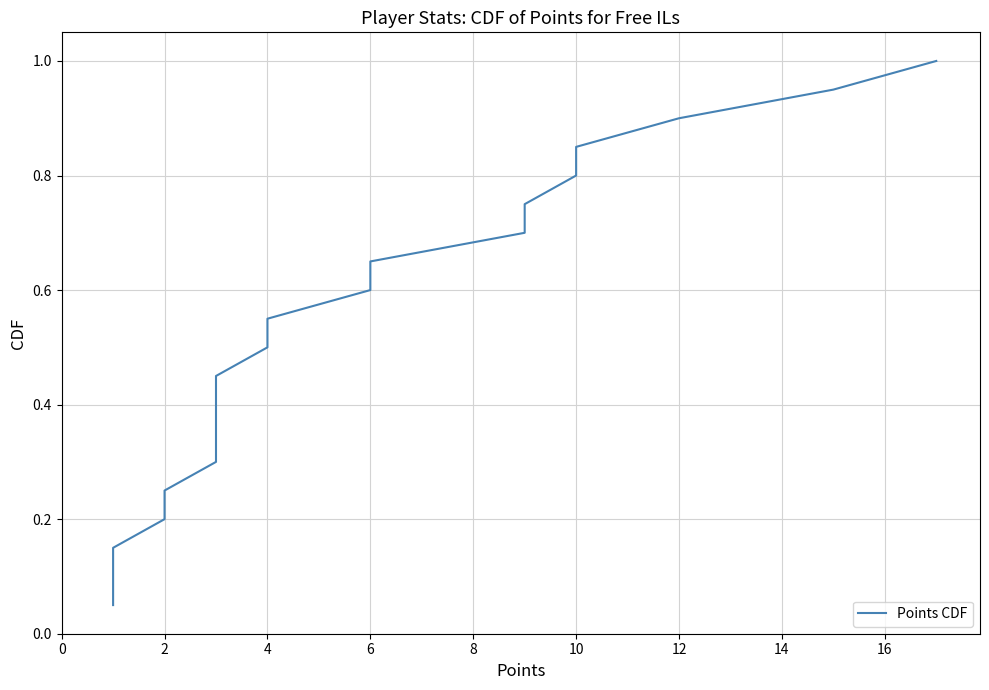

Does the chart have visible grid lines?

Yes